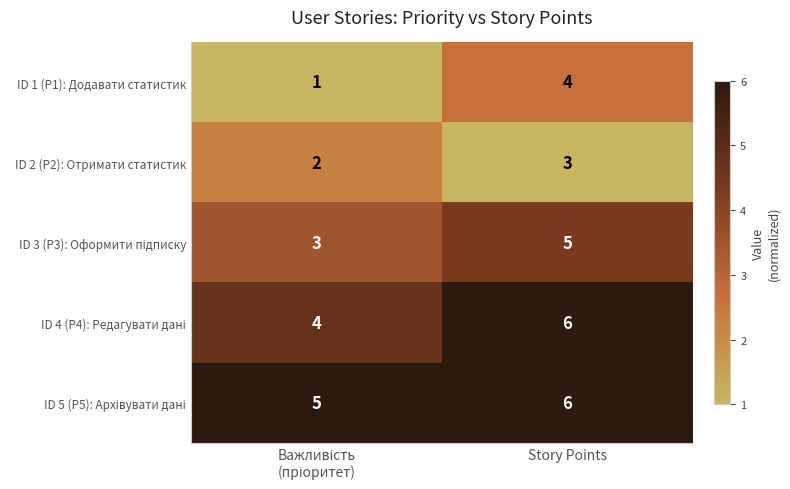

Which series has the widest spread of values?

ID 1 (P1): Додавати статистик